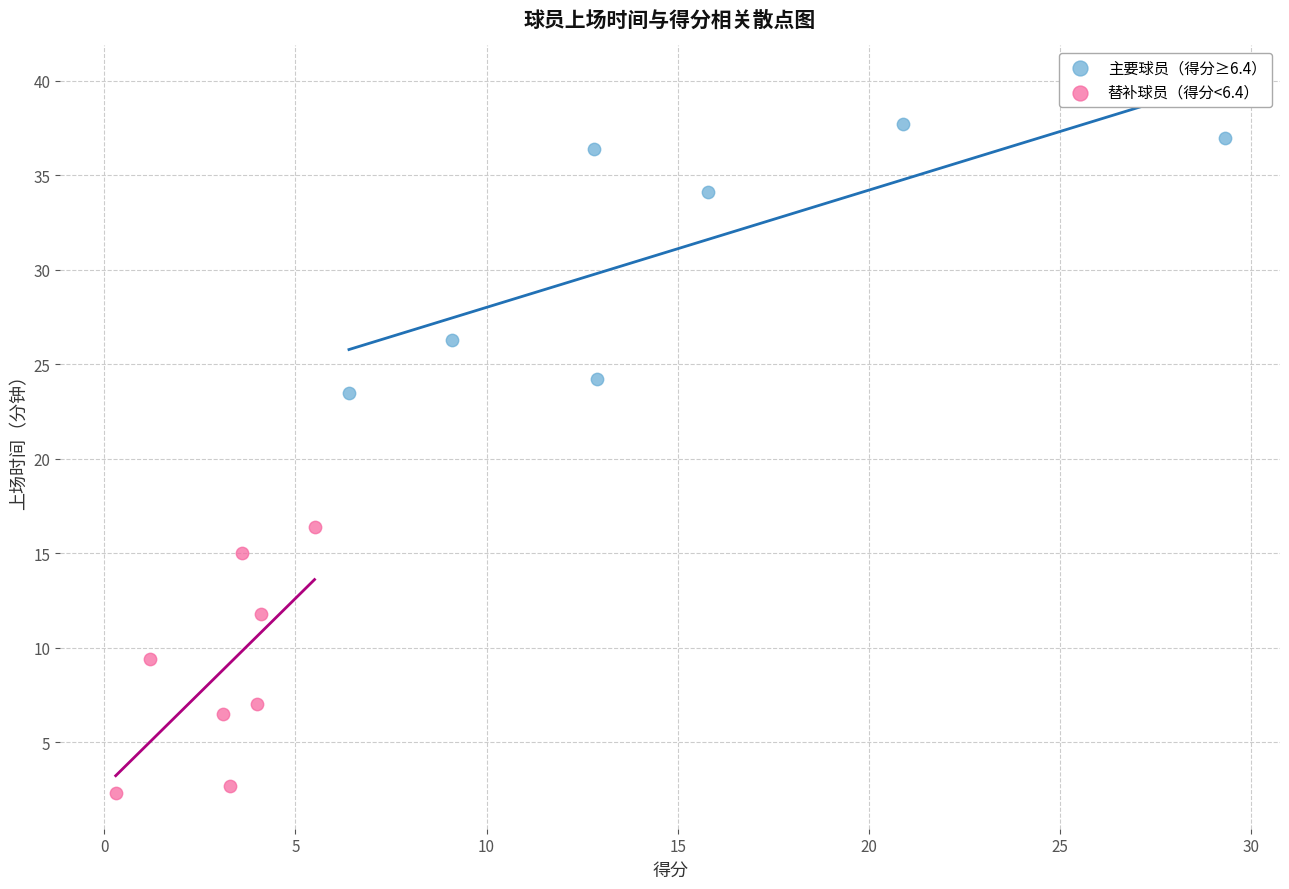

Which series reaches the maximum Y coordinate?

主要球员（得分≥6.4）